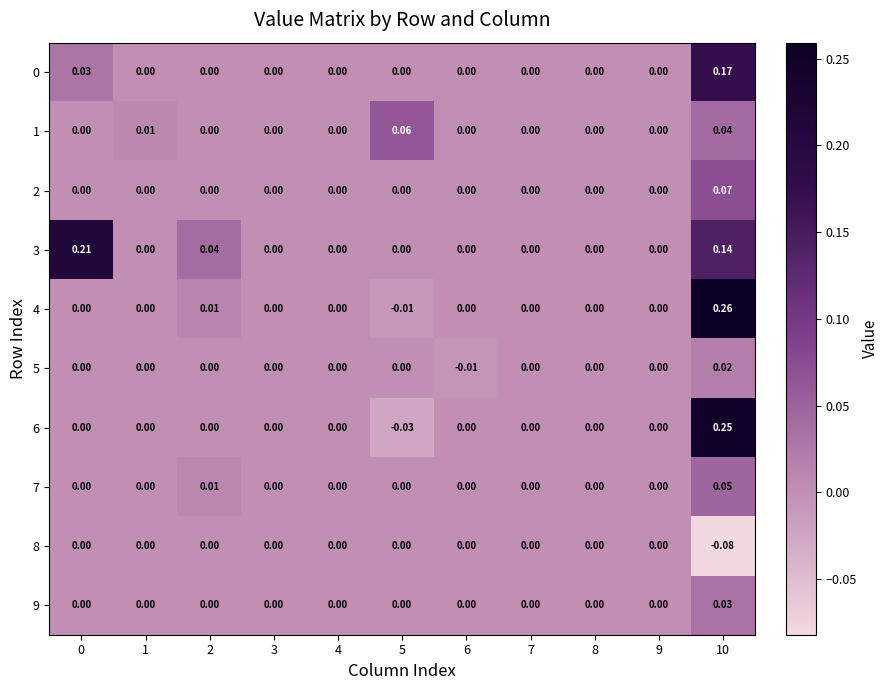

Is the value of 4 at 5 greater than the value of 1 at 2?

No